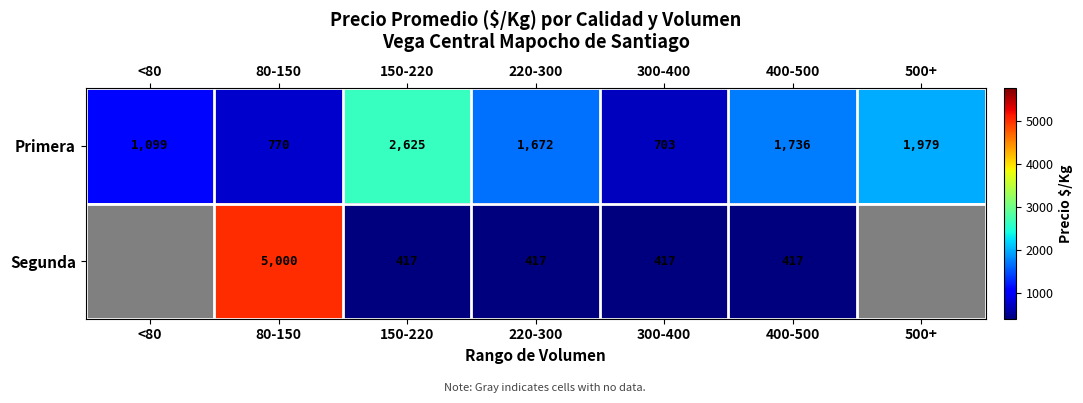

Between 150-220 and 300-400, which series saw the biggest shift?

Primera